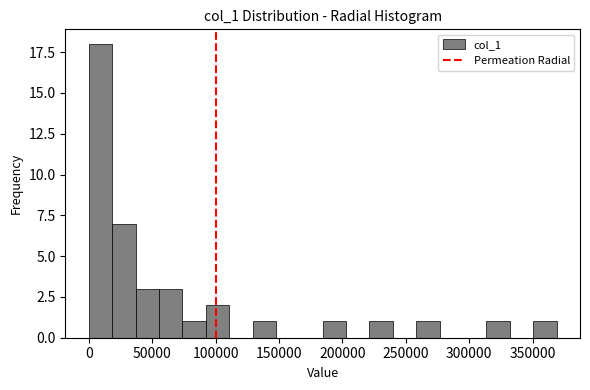

Around what value on the x-axis is the tallest bar? Give the approximate position of its centre, as read against the axis.

10000